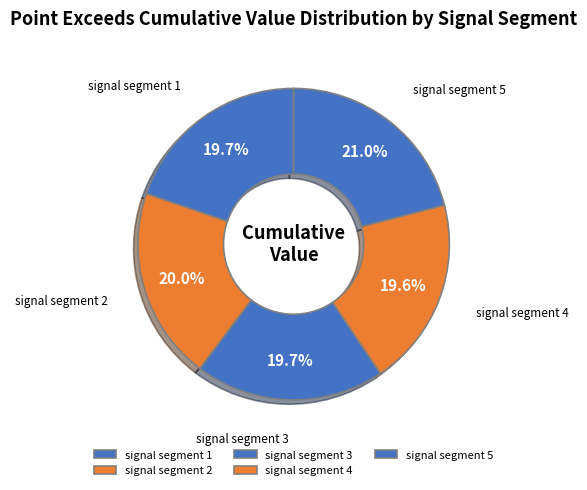

To the nearest percent, what is the average slice percentage?

20%